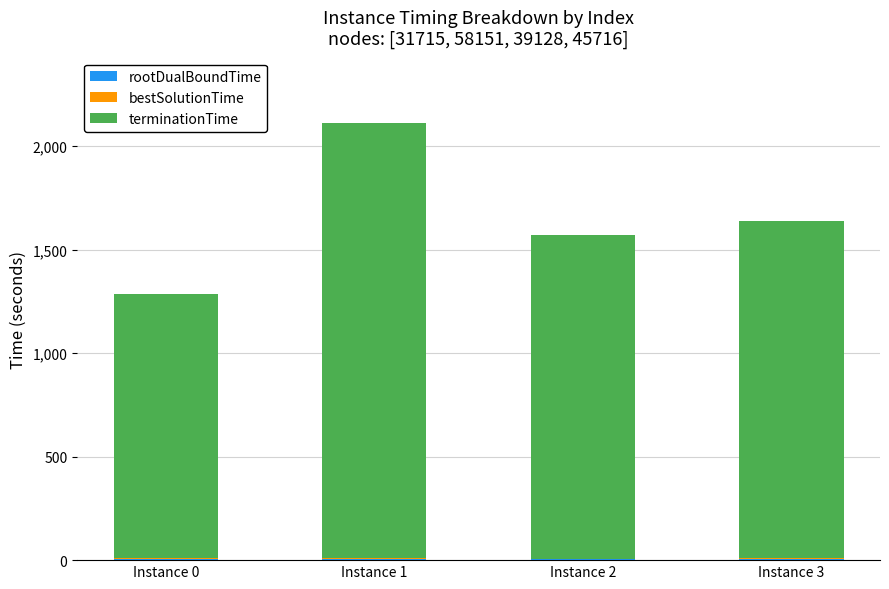

At which category is the sum across all series the highest?

Instance 1